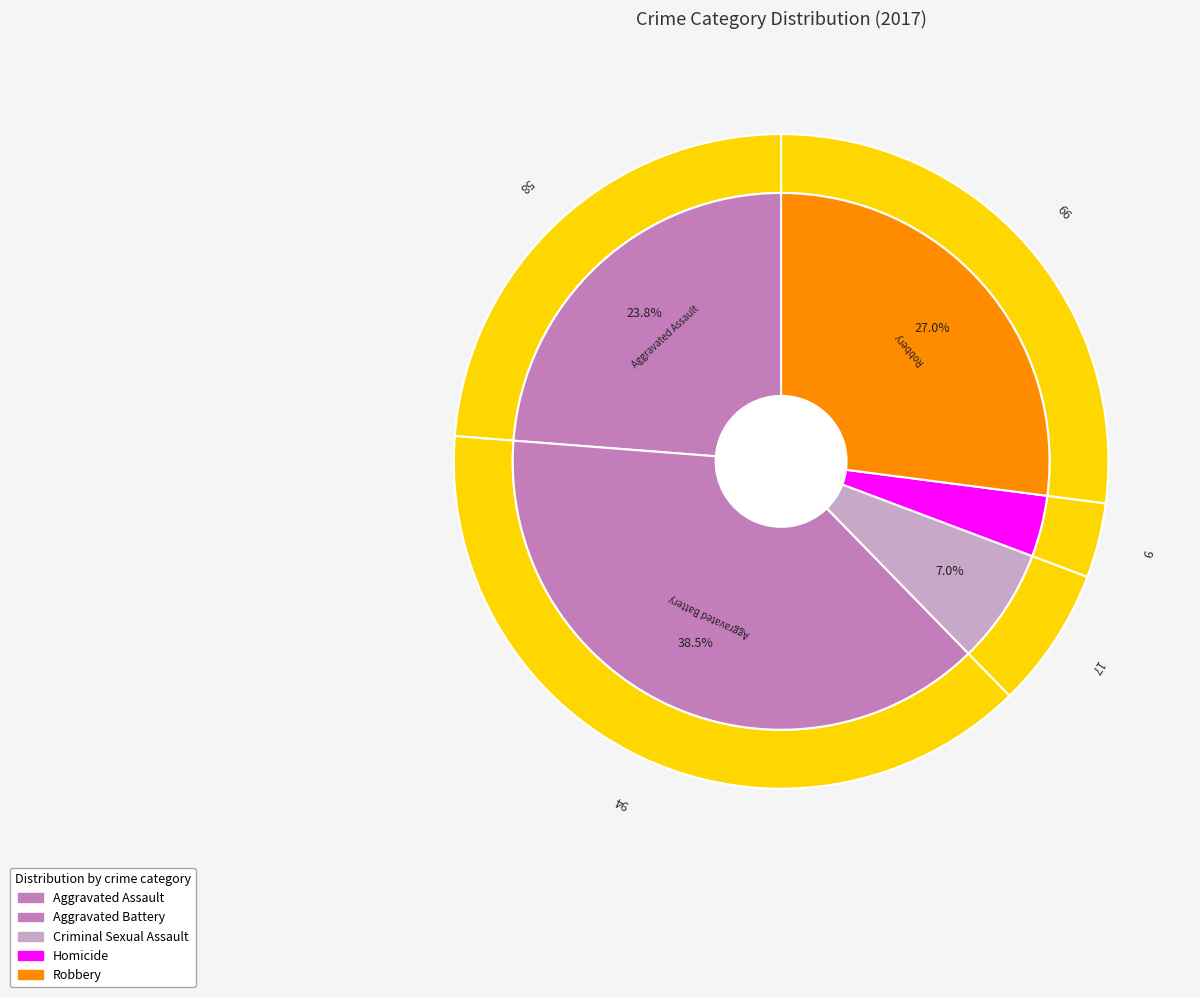

Is there any slice that represents more than half of the pie?

No